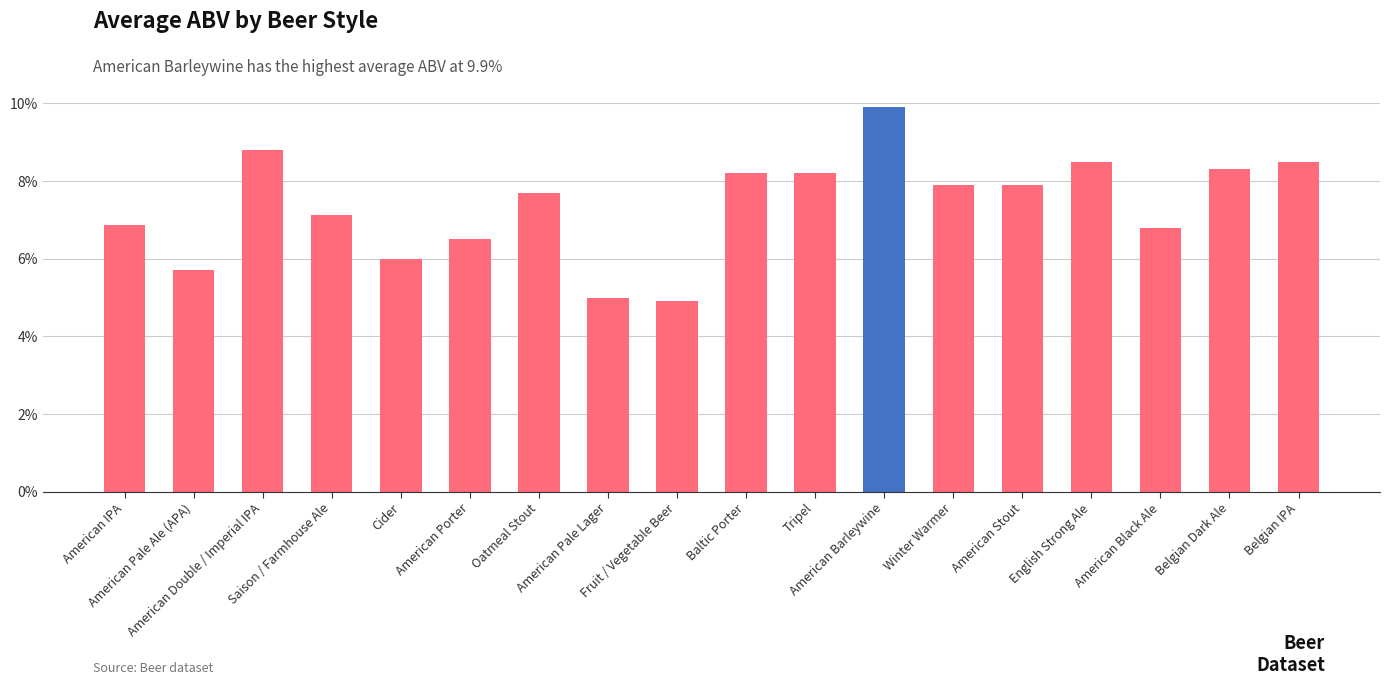

List the labels in order of value, smallest first.

Fruit / Vegetable Beer, American Pale Lager, American Pale Ale (APA), Cider, American Porter, American Black Ale, American IPA, Saison / Farmhouse Ale, Oatmeal Stout, Winter Warmer, American Stout, Baltic Porter, Tripel, Belgian Dark Ale, English Strong Ale, Belgian IPA, American Double / Imperial IPA, American Barleywine